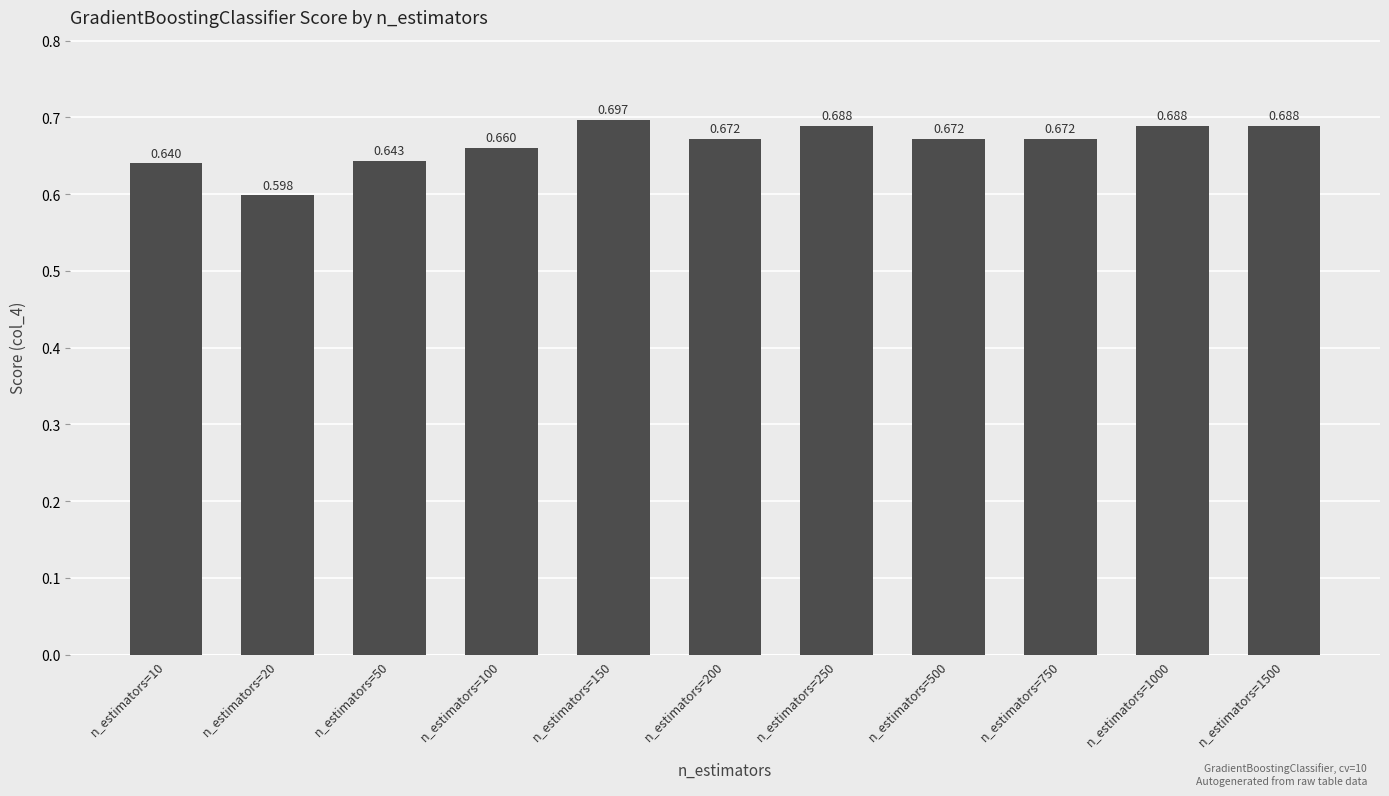

What is the maximum value shown in the chart?

0.7